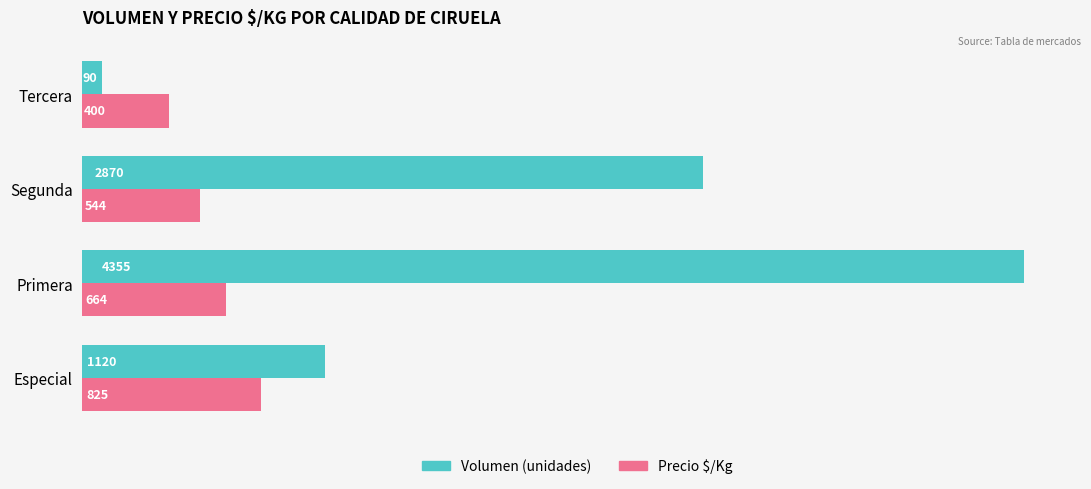

What is the difference between the maximum and minimum values in the Precio $/Kg series?

425